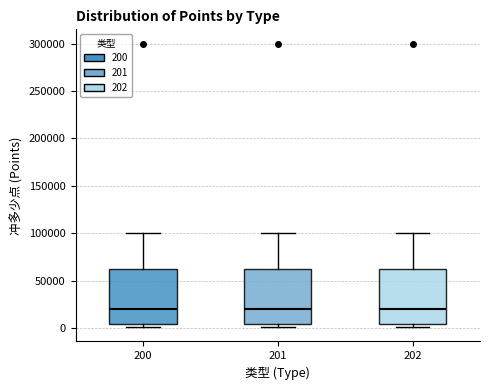

Reading left to right, transcribe this box plot: for each box, give where its median line is, the range the box spans, and where its two whiskers end, as read against the y-axis. The values are not printed on the chart, so give them approximately, as read against the axis.

200: median 20000, box 5000 to 65000, whiskers 0 to 100000
201: median 20000, box 5000 to 65000, whiskers 0 to 100000
202: median 20000, box 5000 to 65000, whiskers 0 to 100000